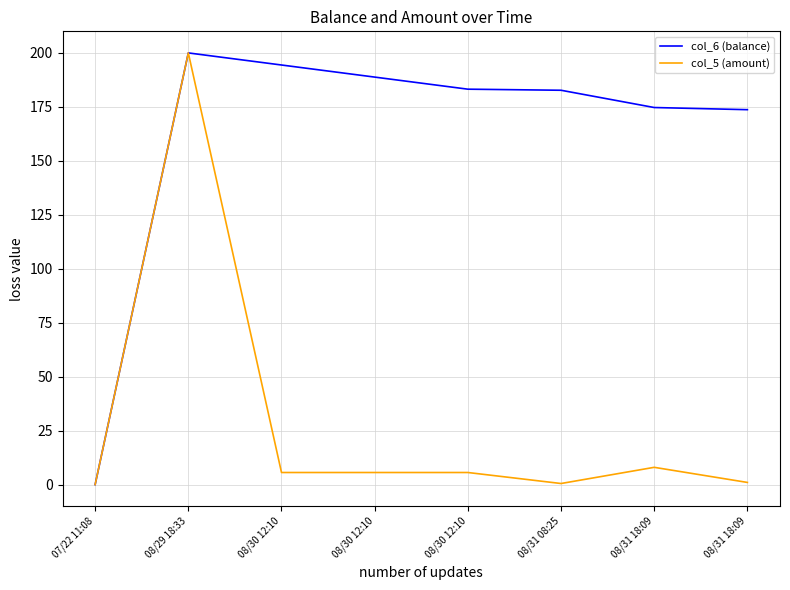

What is the spread (max minus min) of values at 08/31 08:25?

182.2